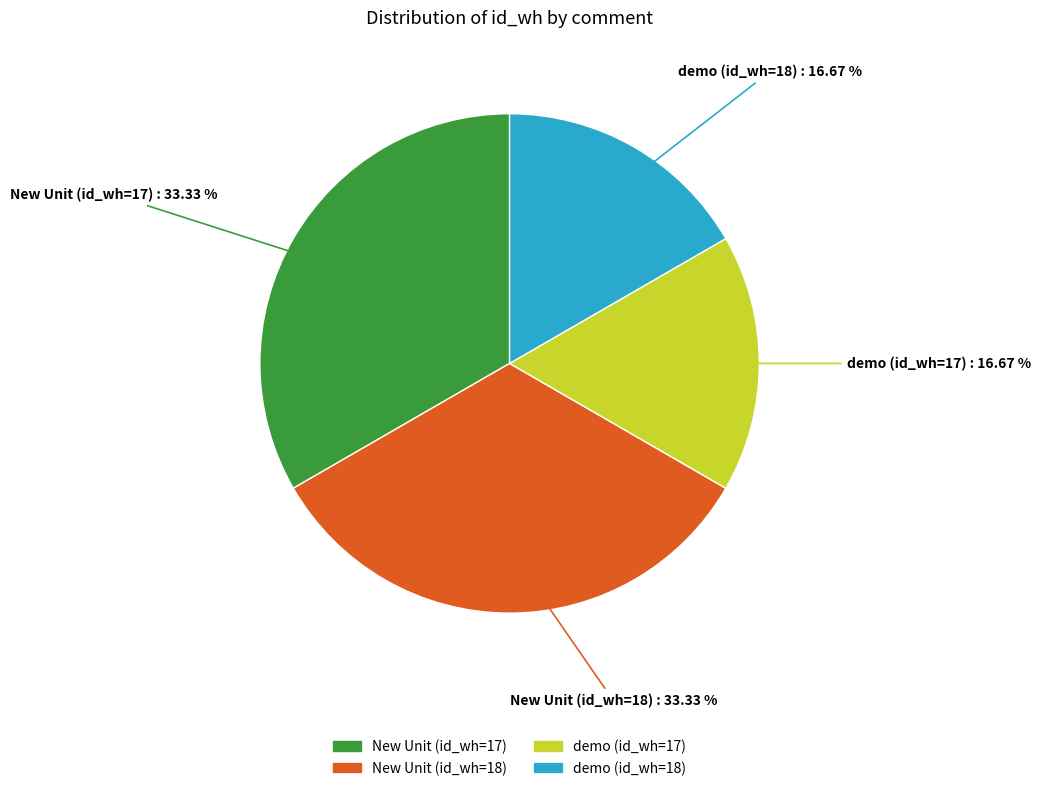

To the nearest percent, what percentage of the pie is demo (id_wh=17)?

17%